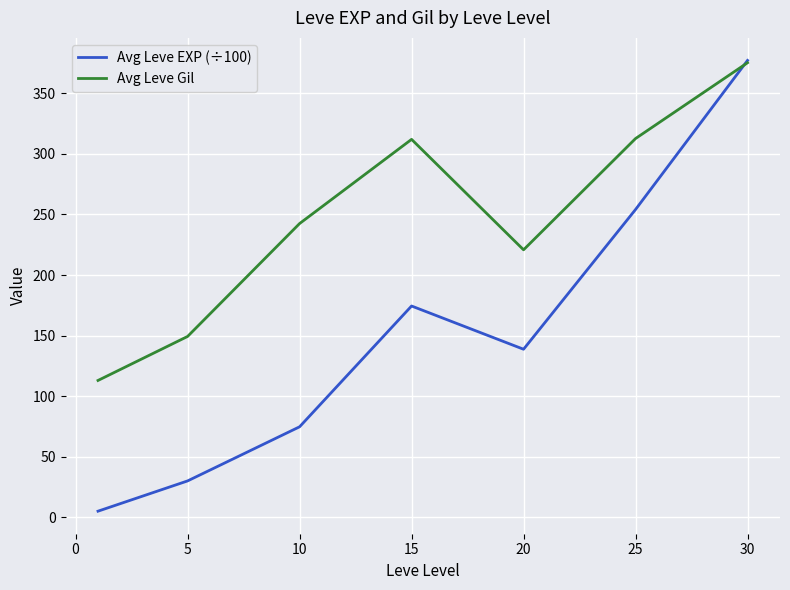

True or false: Avg Leve Gil has more than 0 points higher than both neighbors.

True